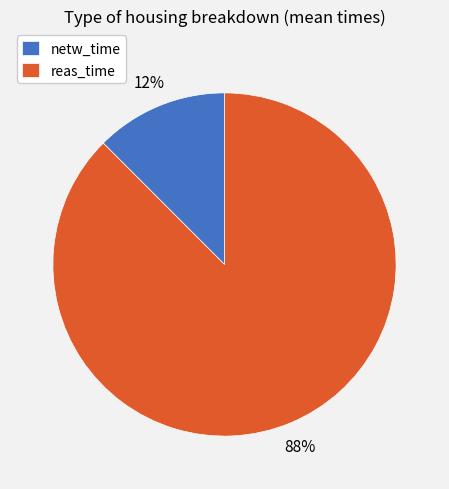

Which slice represents more than half of the pie?

reas_time